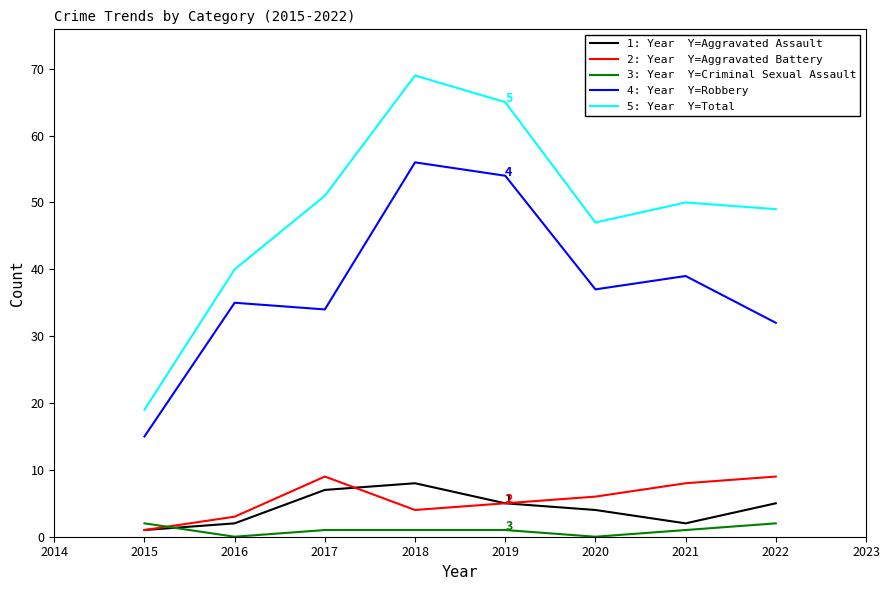

At which category is the sum across all series the highest?

2018